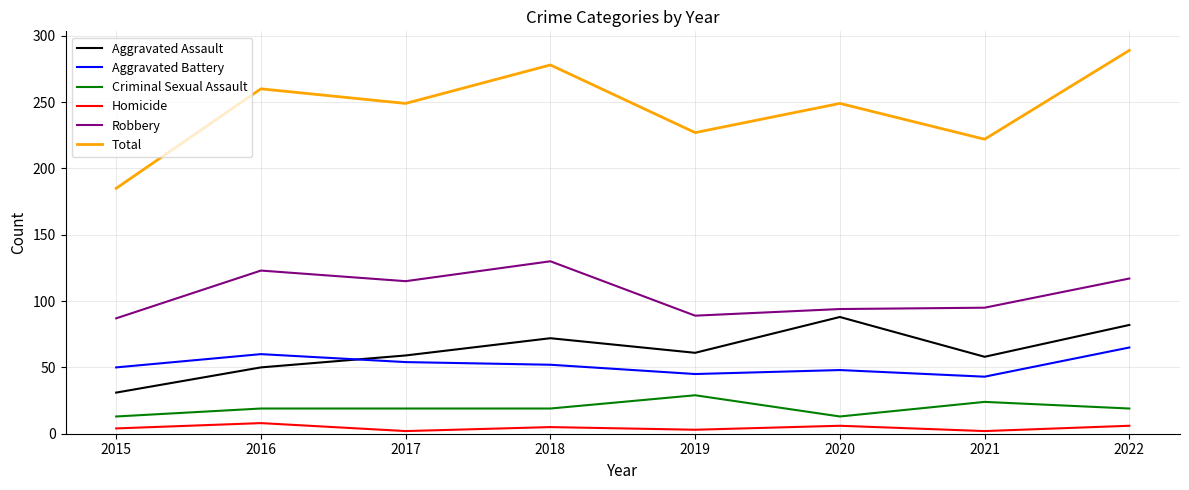

Is the value of Aggravated Battery at 2022 greater than the value of Total at 2016?

No